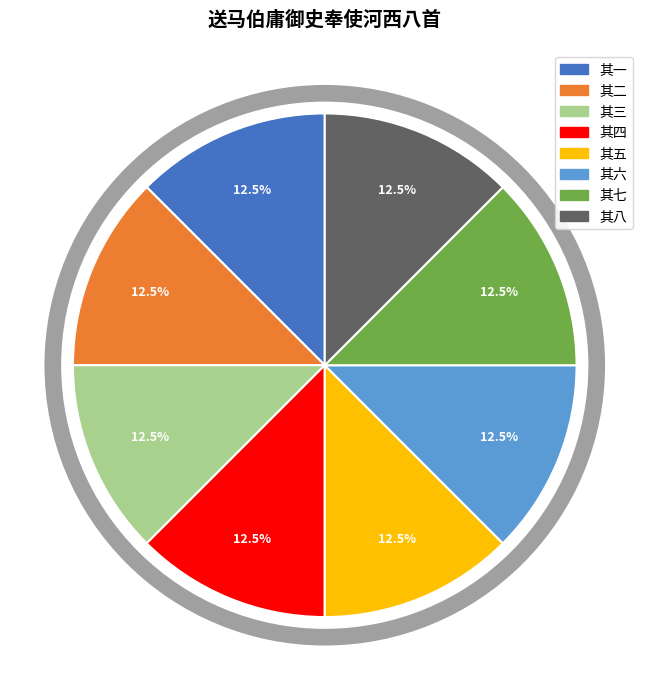

Is there a majority slice in this chart?

No